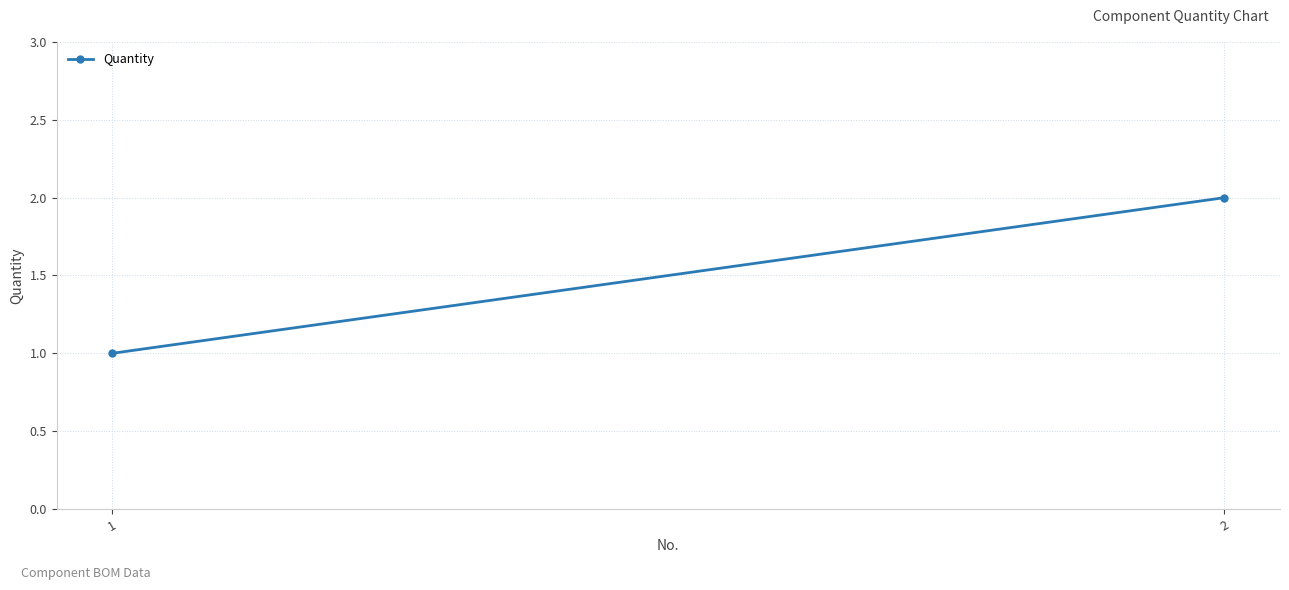

What is the difference between the maximum and minimum values?

1